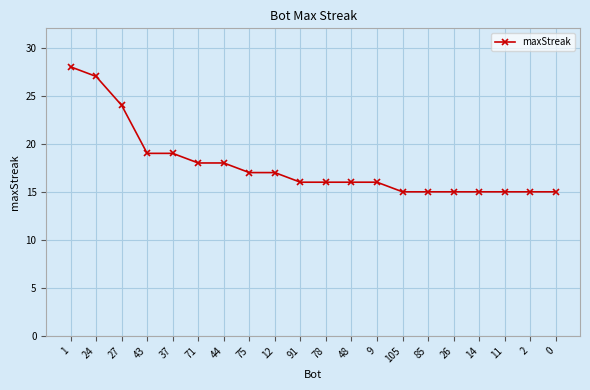

What is the minimum value shown in the chart?

15